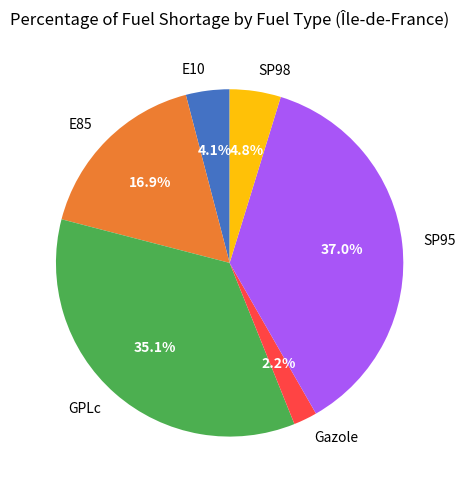

What is the ratio of the value at Gazole to the value at GPLc?

0.1